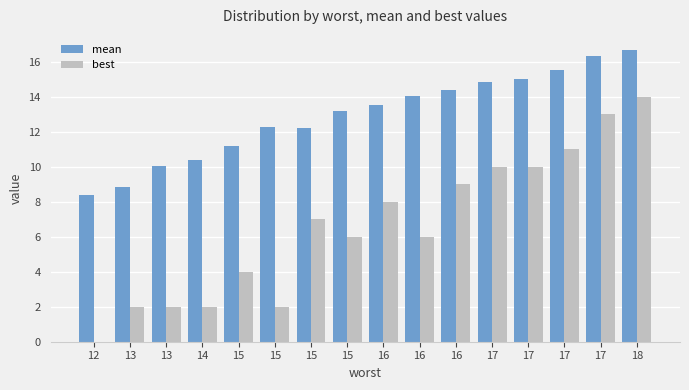

What are all the series names shown in the legend?

mean, best